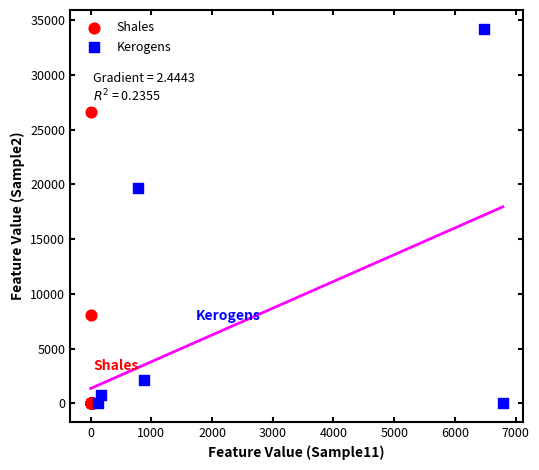

Which series reaches the maximum Y coordinate?

Kerogens